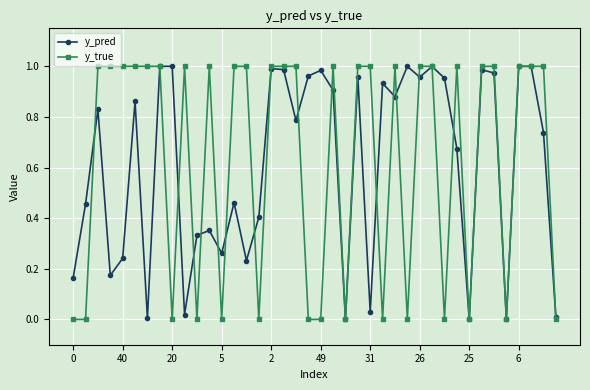

True or false: y_true has more than 1 points higher than both neighbors.

True